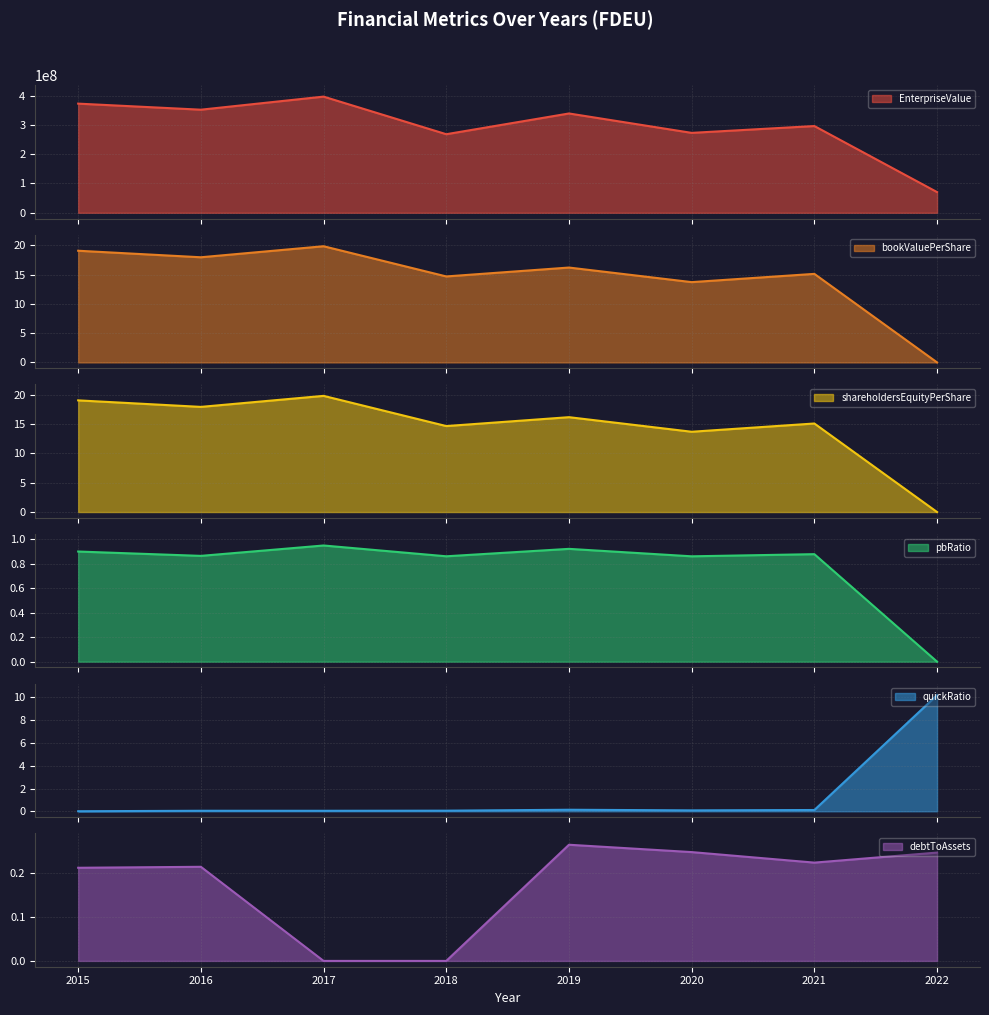

Does the chart display data point markers on the line(s)?

No